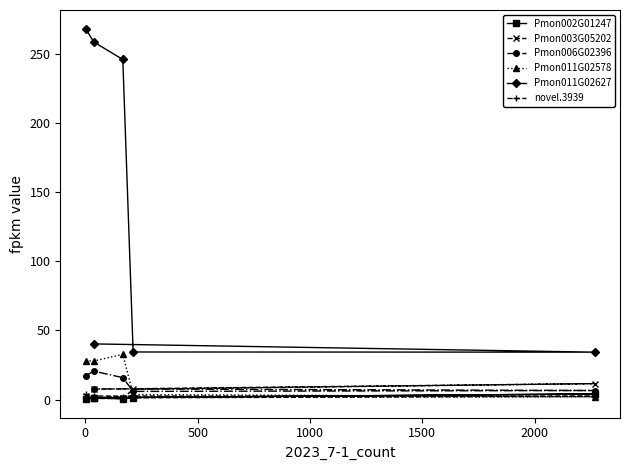

Reading right to left, extract all data points from this chart.

Pmon002G01247: 1.3	4.1	1.5	0.5	1.2	0.3
Pmon003G05202: 7.5	11.5	7.5	0.8	0.8	2.5
Pmon006G02396: 7.8	6.6	5.9	15.9	20.6	17.1
Pmon011G02578: 1.8	2.0	3.7	32.7	27.8	28.1
Pmon011G02627: 40.2	34.3	34.4	245.7	258.4	268.1
novel.3939: 2.6	2.4	1.3	2.0	1.0	3.9